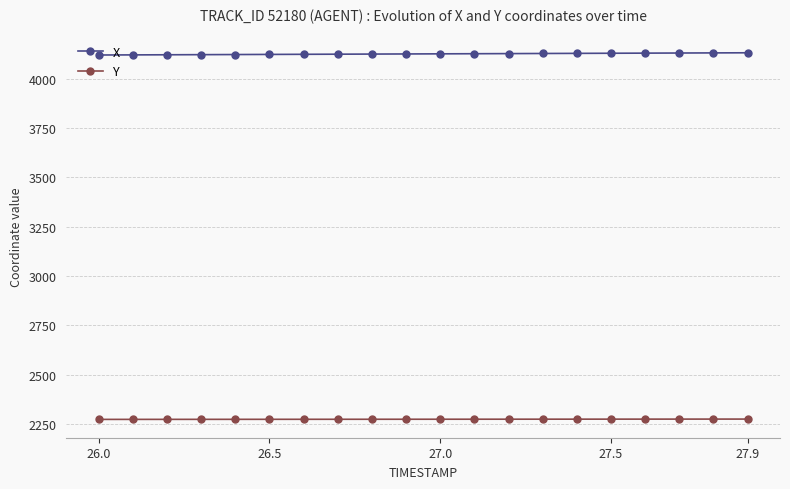

What are all the series names shown in the legend?

X, Y